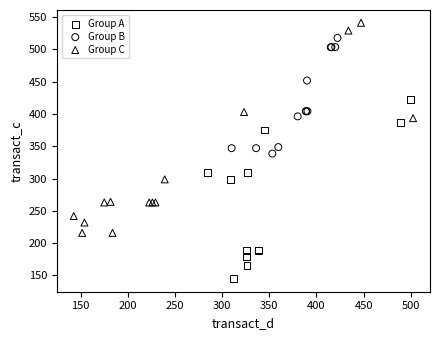

Which series reaches the maximum Y coordinate?

Group C